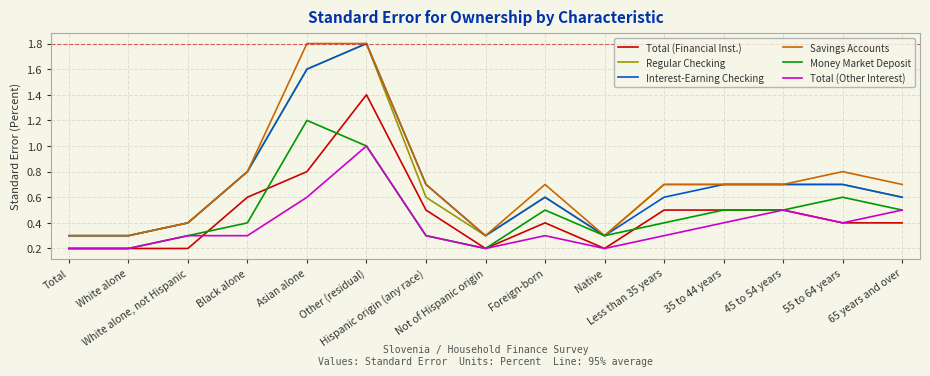

What is the maximum value for Savings Accounts?

1.8